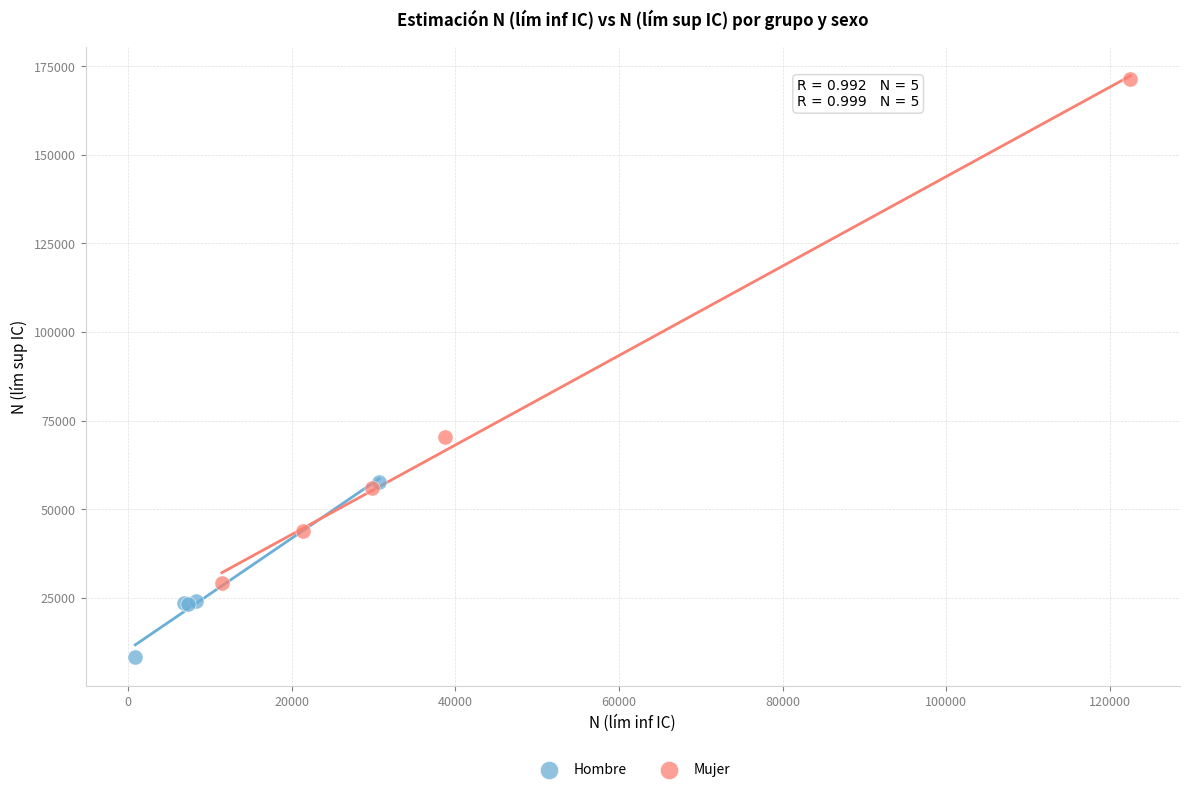

Which series has the widest spread of Y values?

Mujer